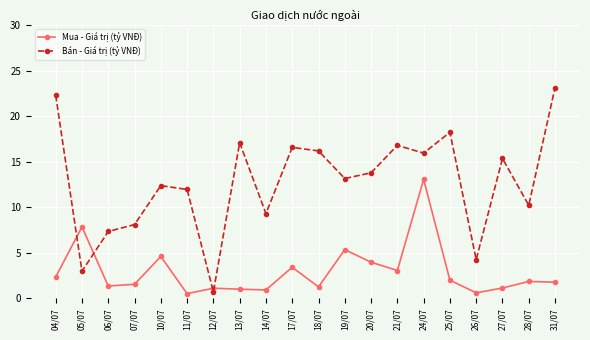

In Bán - Giá trị (tỷ VNĐ), how many points are higher than both neighbors (excluding endpoints)?

6